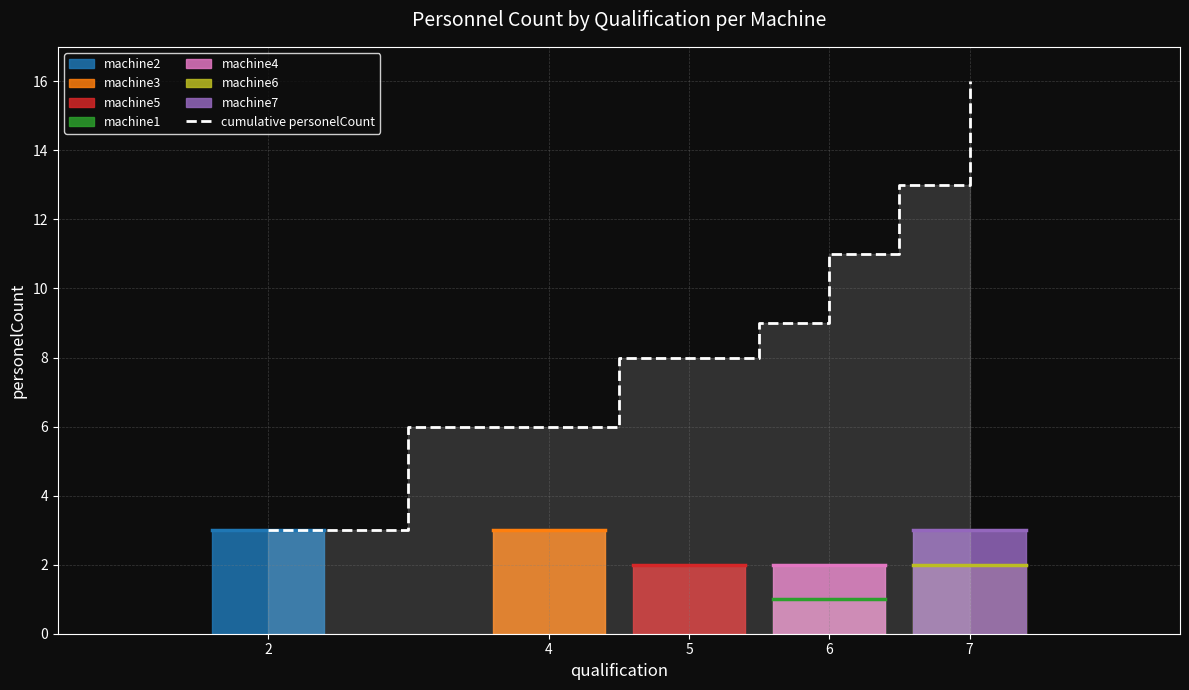

How many values are below 9?

3